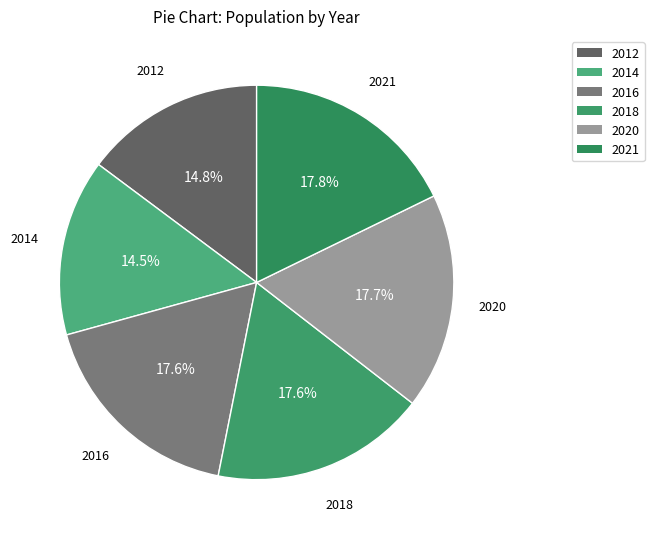

Count the number of slices in the pie.

6